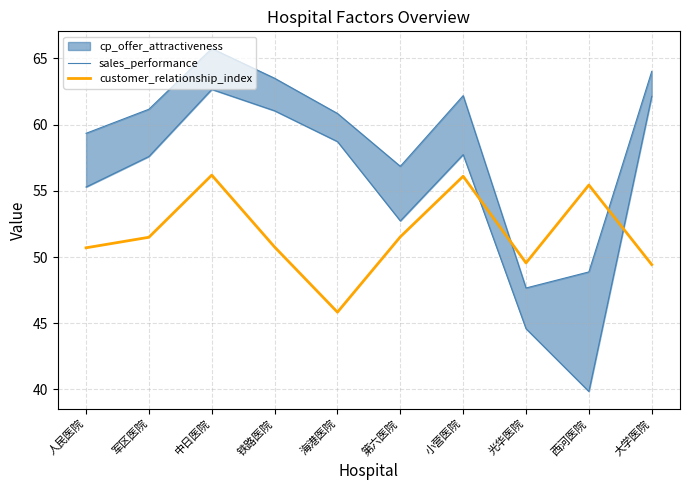

Reading left to right, transcribe all the data shown in this chart.

sales_performance: 59.3	61.2	65.8	63.5	60.8	56.9	62.2	47.7	48.9	64.0
customer_relationship_index: 50.7	51.5	56.2	50.8	45.8	51.5	56.1	49.6	55.4	49.4